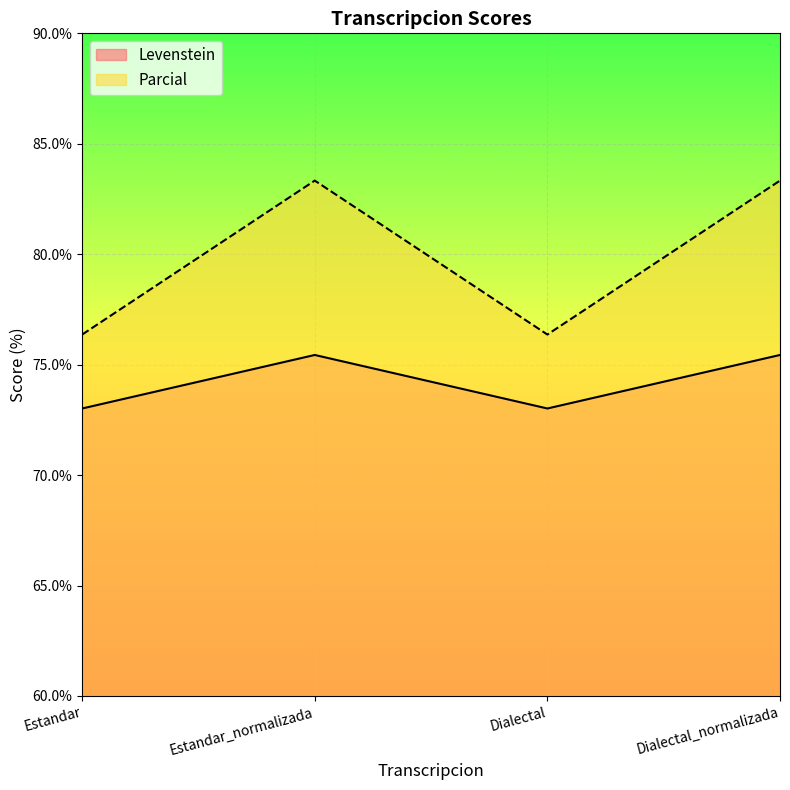

What is the minimum value for Parcial?

76.4